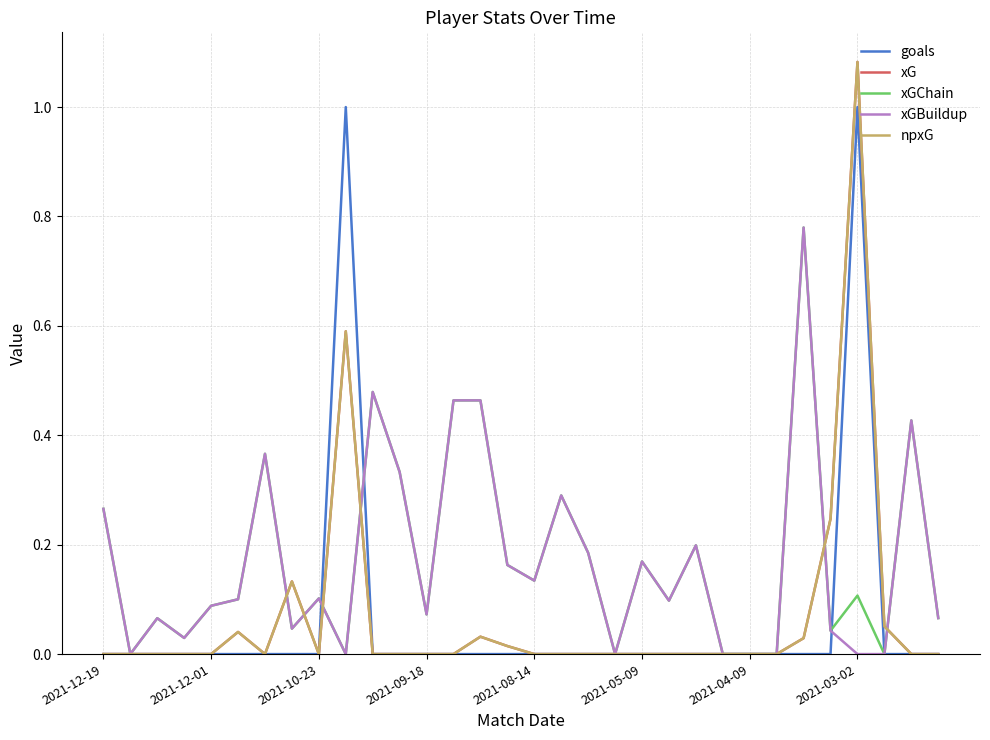

What is the sum of all xGBuildup values?

5.4